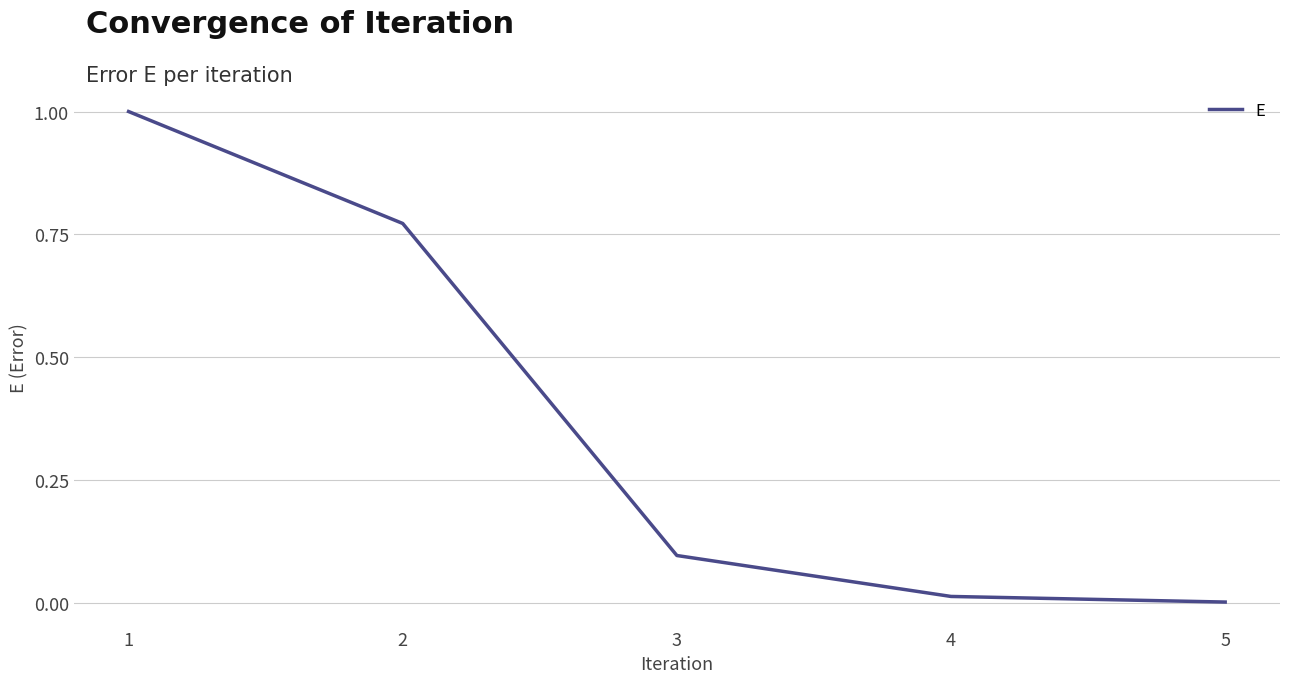

True or false: the data has more than 0 interior local peaks.

False